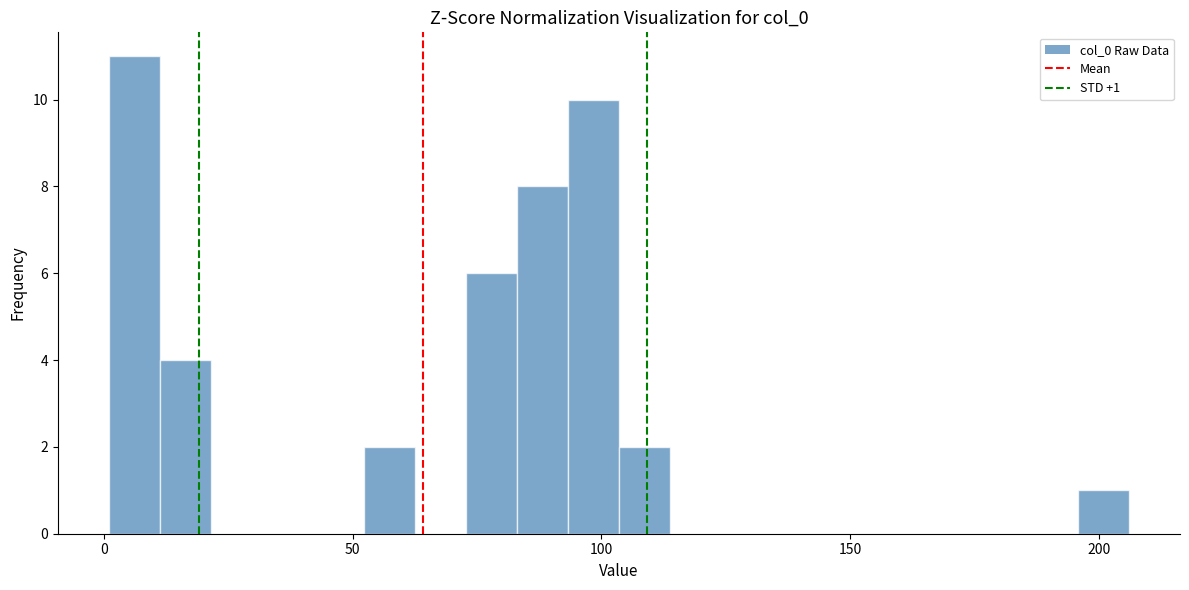

Read against the x-axis, roughly where is the centre of the tallest bar?

5